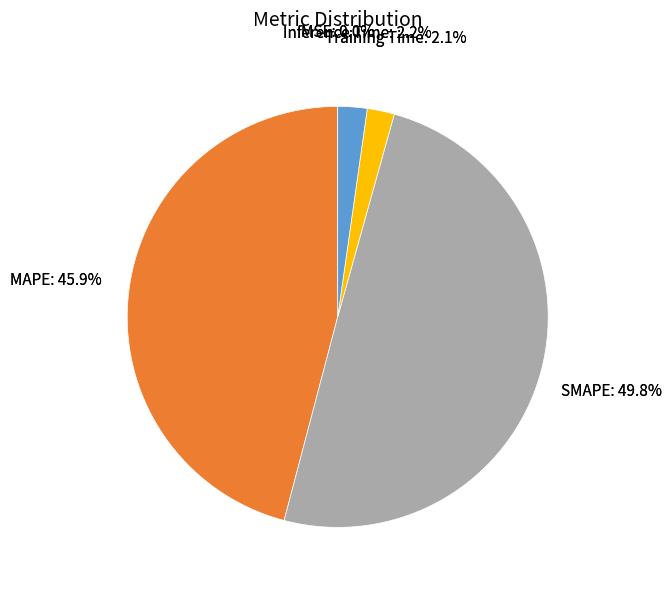

Which category has the biggest portion of the pie?

SMAPE